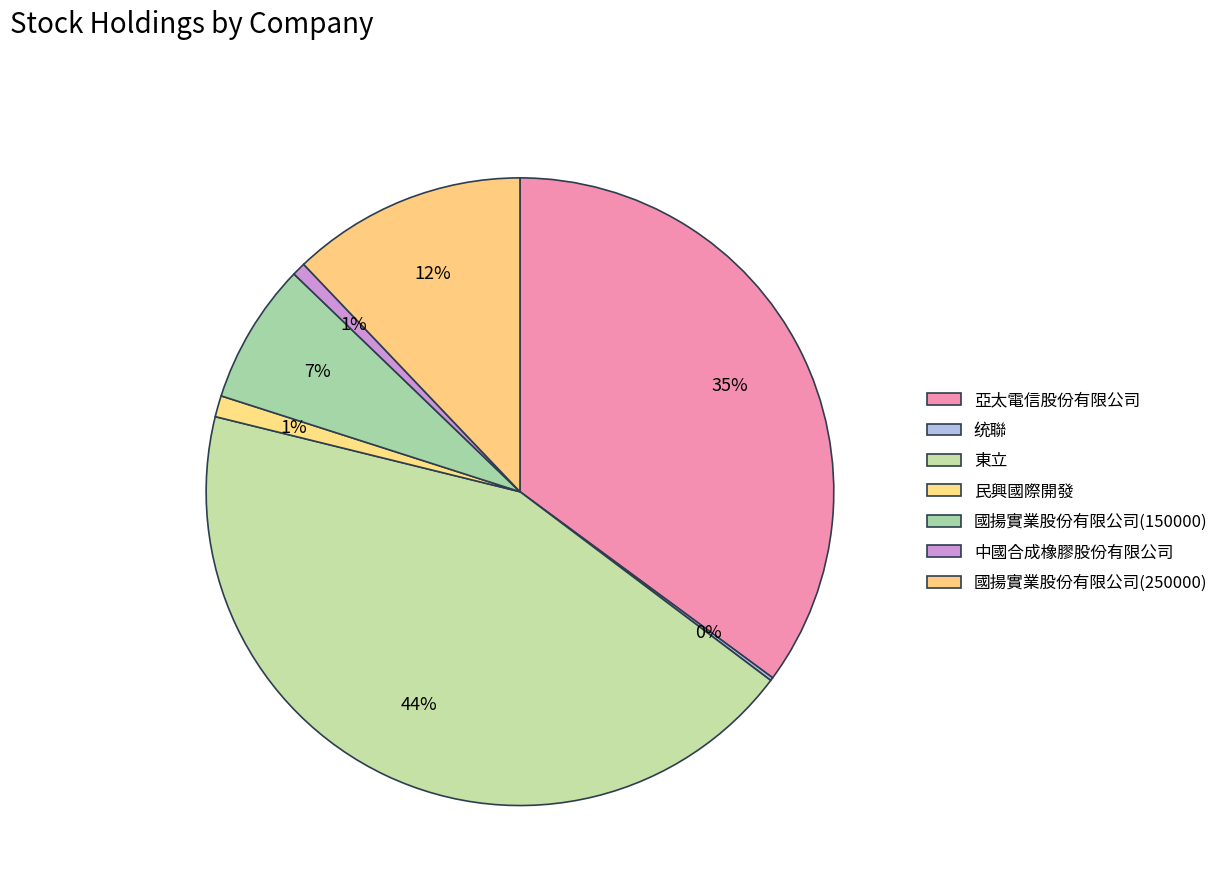

What is the change in value from 统聯 to 國揚實業股份有限公司(250000)?

+246560